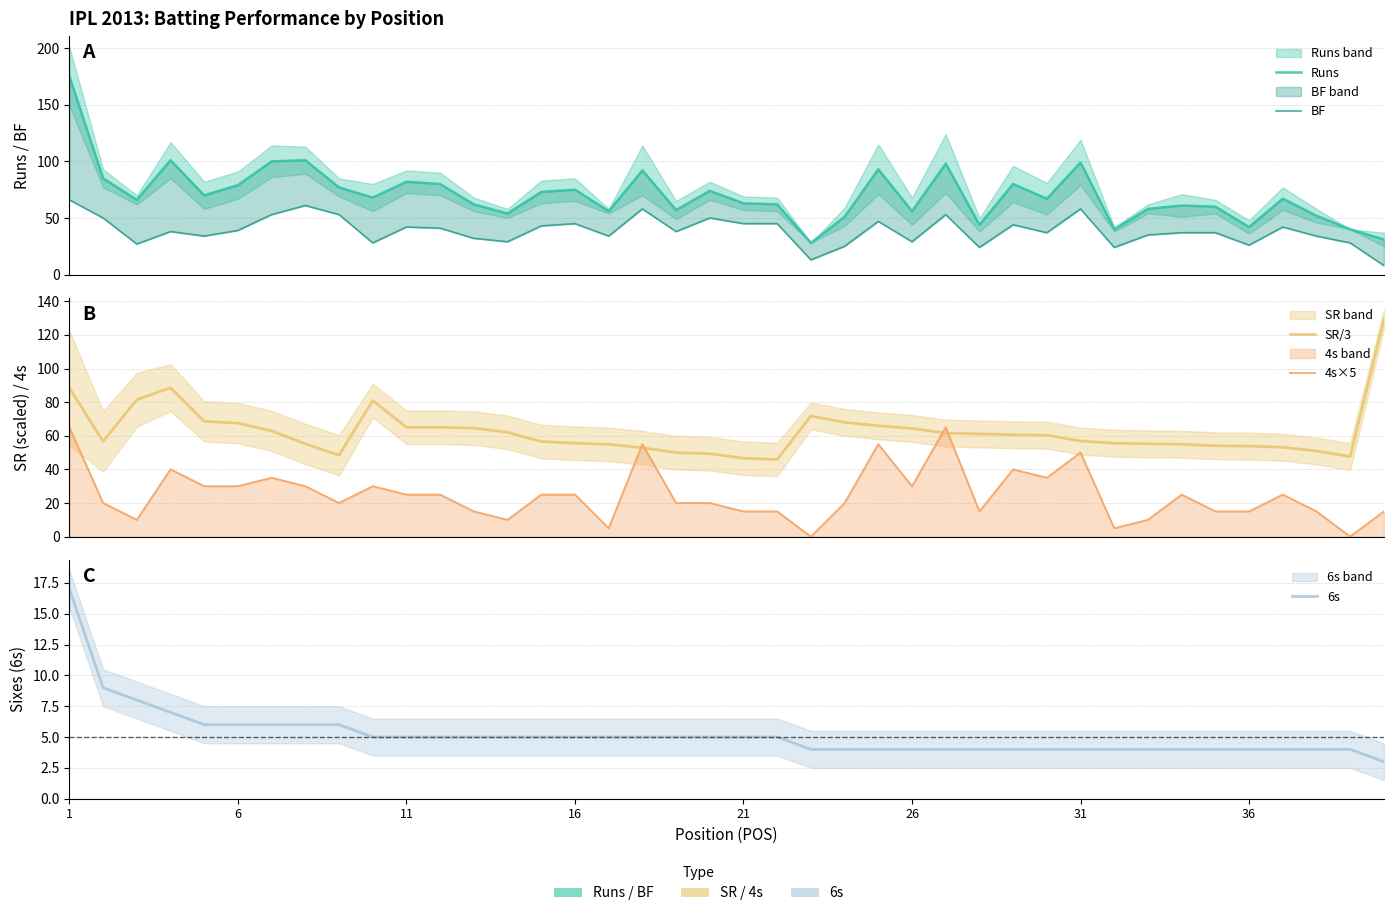

What is the difference between the highest and lowest values at 16?

70.0